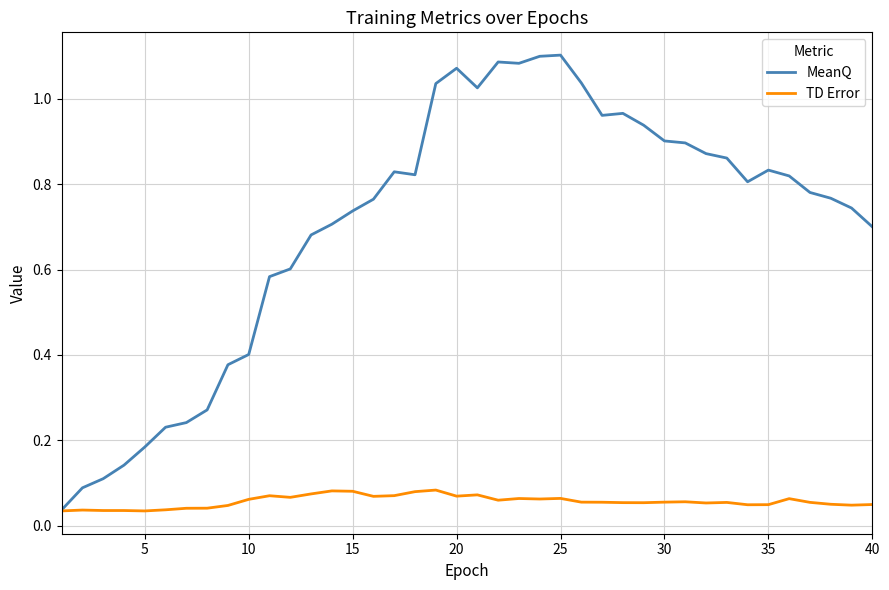

In TD Error, how many points are higher than both neighbors (excluding endpoints)?

10